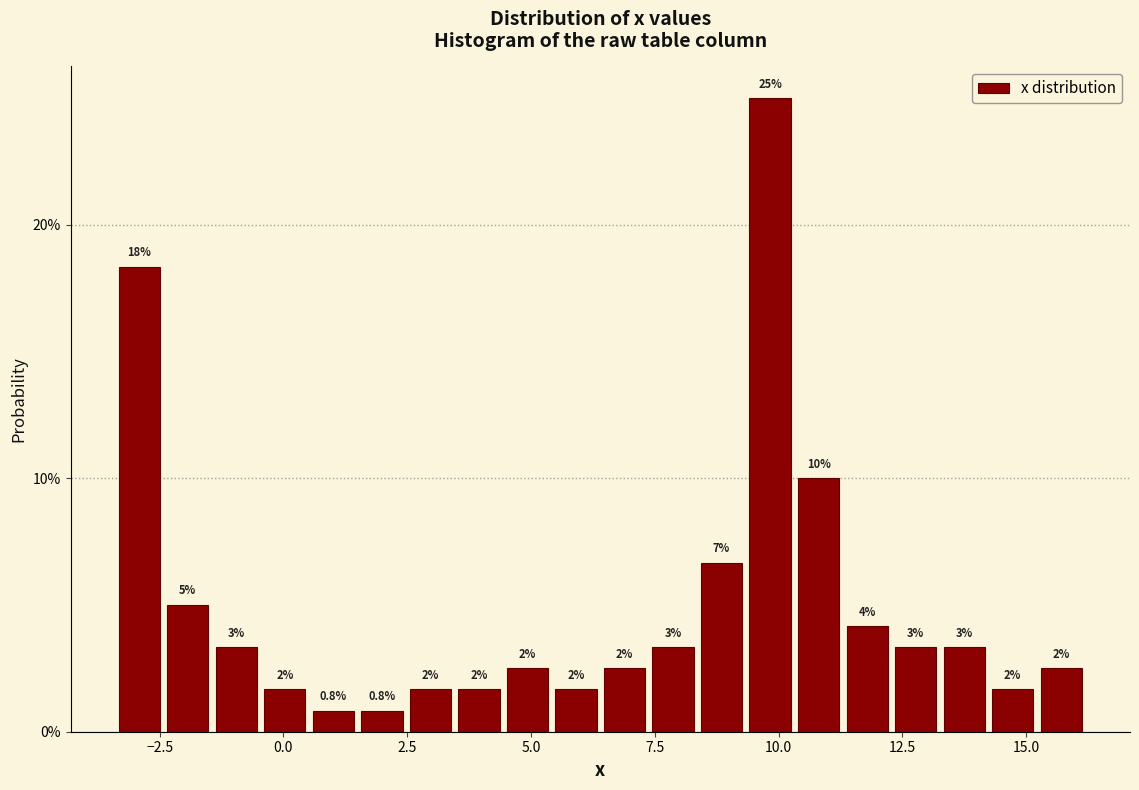

Read against the x-axis, roughly where is the centre of the tallest bar?

10.0